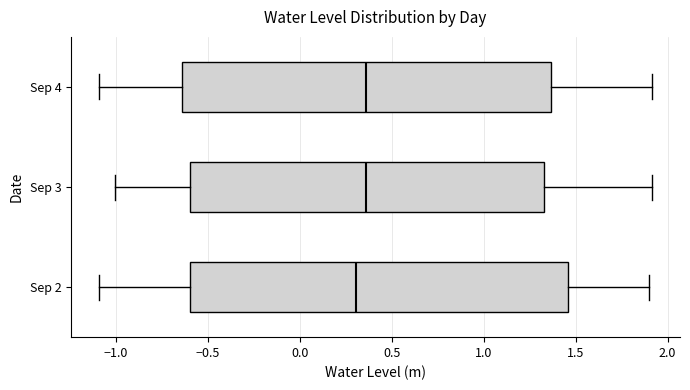

Reading bottom to top, transcribe this box plot: for each box, give where its median line is, the range the box spans, and where its two whiskers end, as read against the x-axis. The values are not printed on the chart, so give them approximately, as read against the axis.

Sep 2: median 0.30, box -0.60 to 1.45, whiskers -1.10 to 1.90
Sep 3: median 0.35, box -0.60 to 1.35, whiskers -1.00 to 1.90
Sep 4: median 0.35, box -0.65 to 1.35, whiskers -1.10 to 1.90